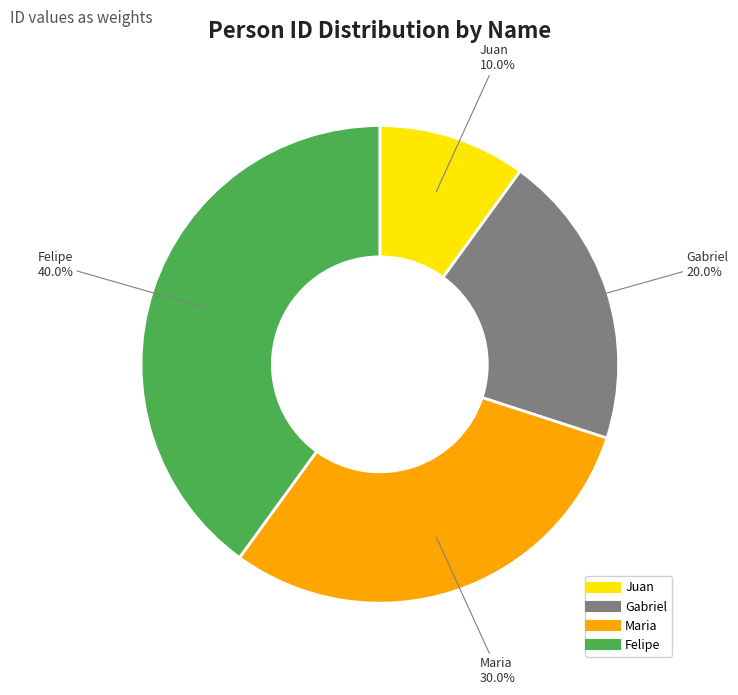

Combined, what portion of the pie is Felipe and Juan?

50.0%